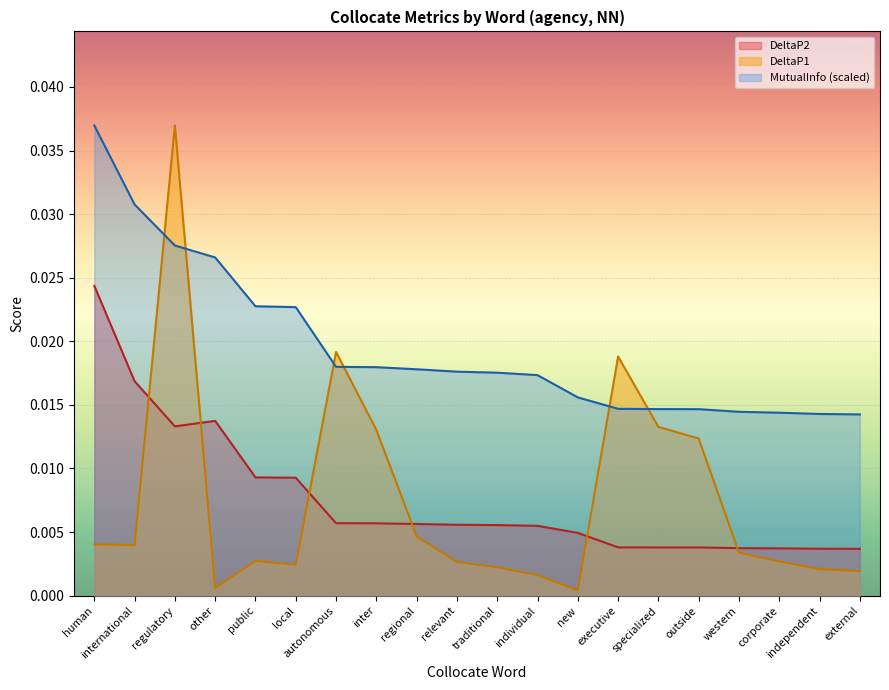

At public, list the series in order from smallest to largest.

DeltaP1, DeltaP2, MutualInfo (scaled)